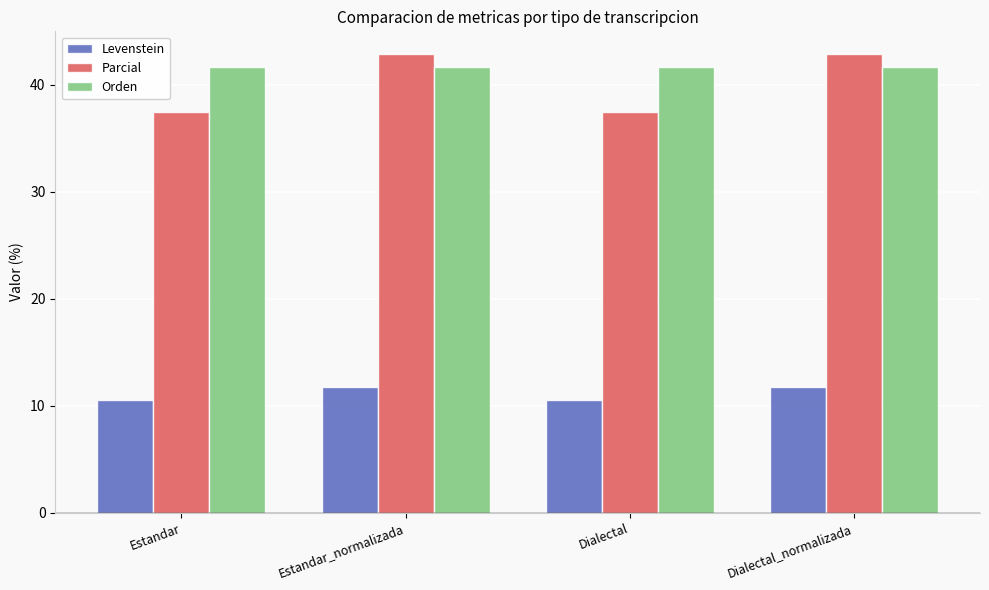

Reading left to right, what are all the values shown in this chart?

Levenstein: Estandar=10.5	Estandar_normalizada=11.8	Dialectal=10.5	Dialectal_normalizada=11.8
Parcial: Estandar=37.5	Estandar_normalizada=42.9	Dialectal=37.5	Dialectal_normalizada=42.9
Orden: Estandar=41.7	Estandar_normalizada=41.7	Dialectal=41.7	Dialectal_normalizada=41.7